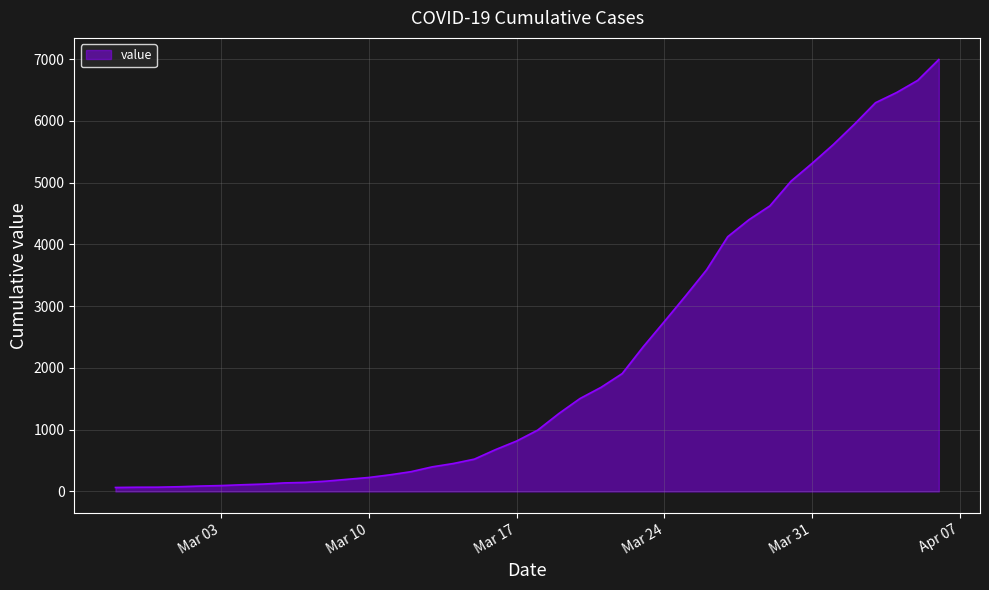

What is the difference between the maximum and minimum values?

6931